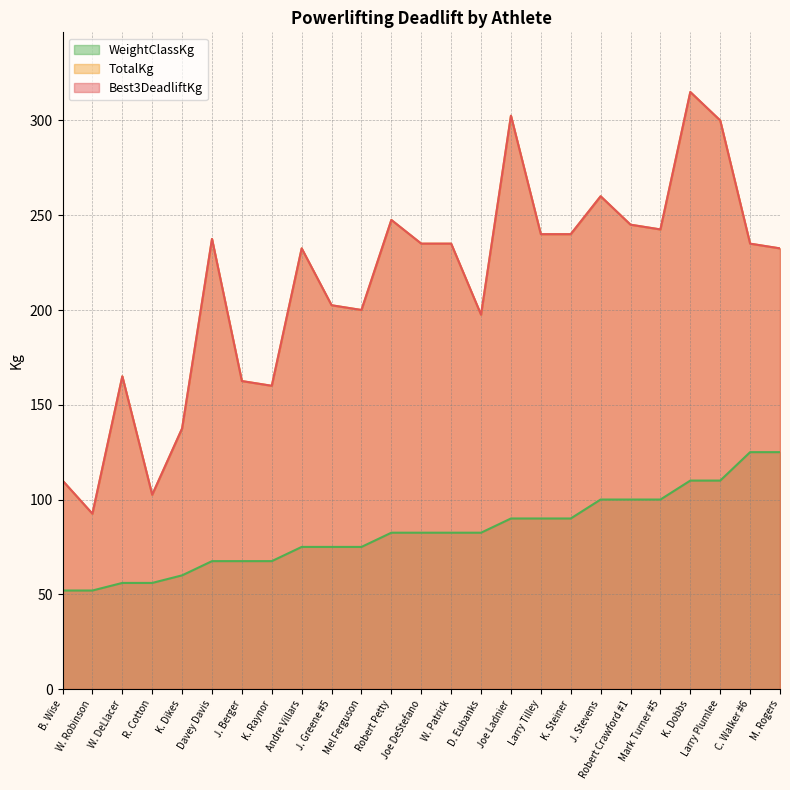

True or false: WeightClassKg and Best3DeadliftKg cross at least once.

False